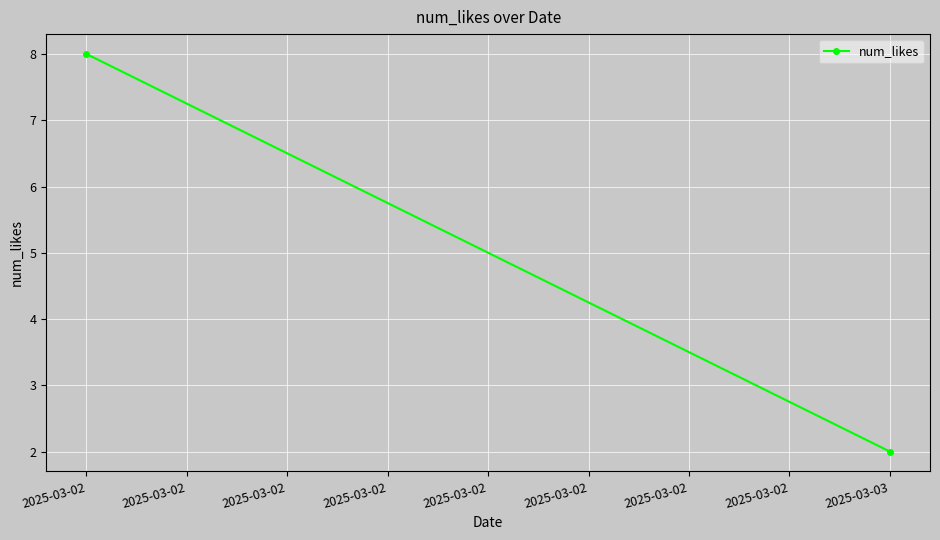

Which has a higher value, 2025-03-02 or 2025-03-03?

2025-03-02